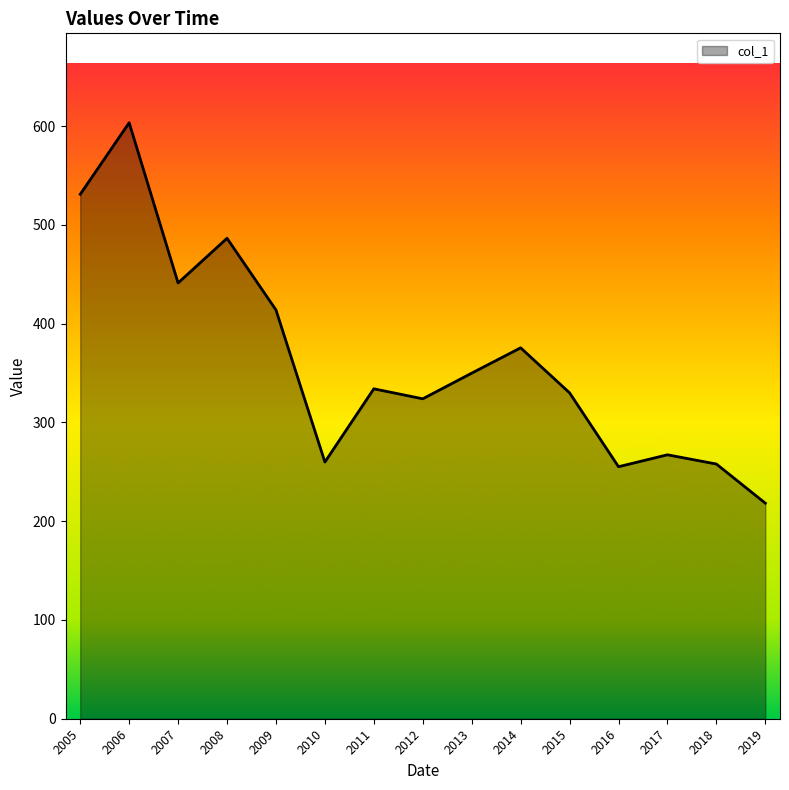

How many lines are shown in the chart?

1